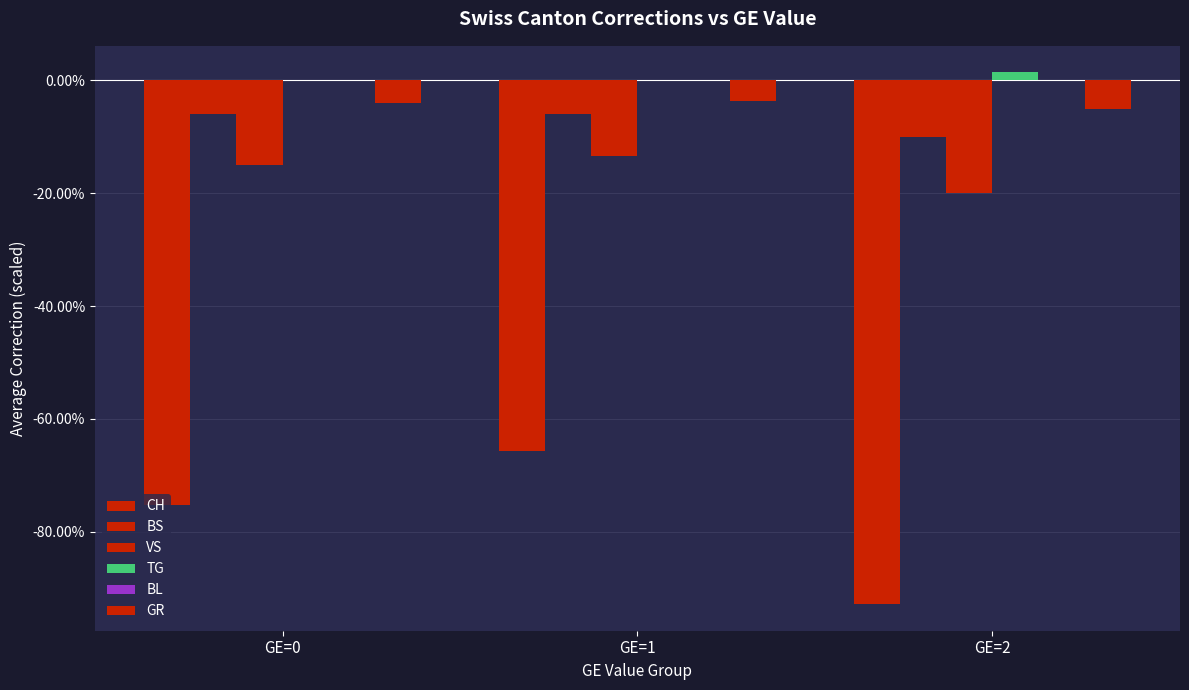

What is the total value across all series at GE=0?

-1.0